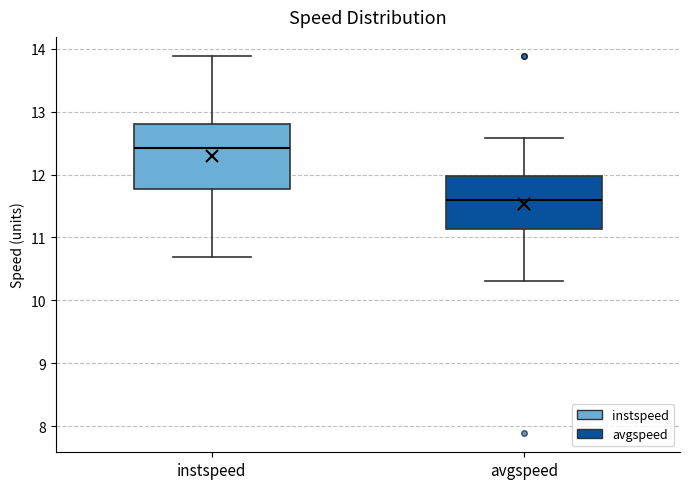

Which box has the lowest median line?

avgspeed